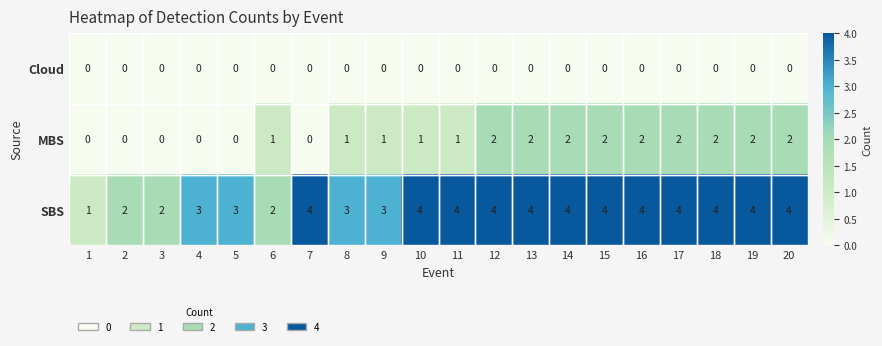

How many MBS values are between 0 and 2?

20